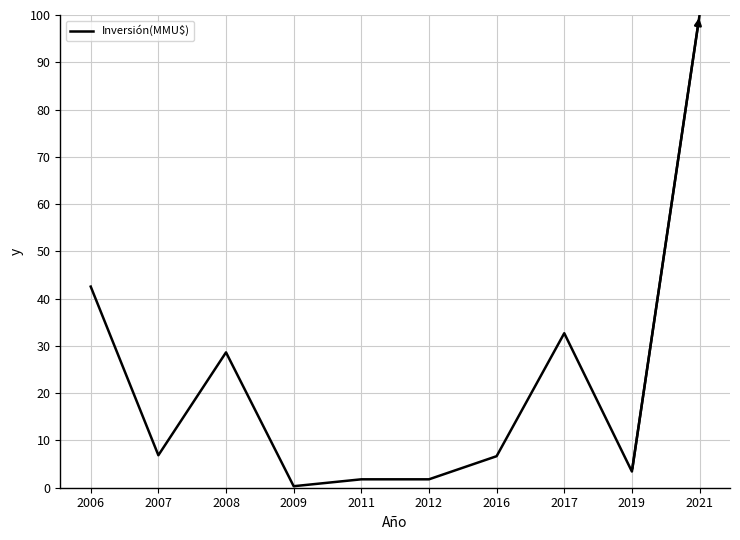

What is the ratio of the value at 2006 to the value at 2021?

0.4